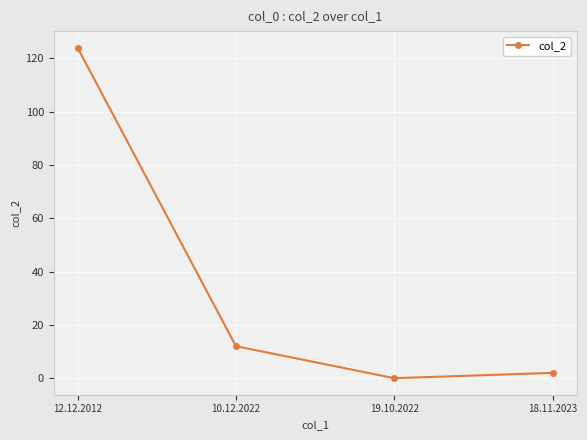

How many values are above zero?

3